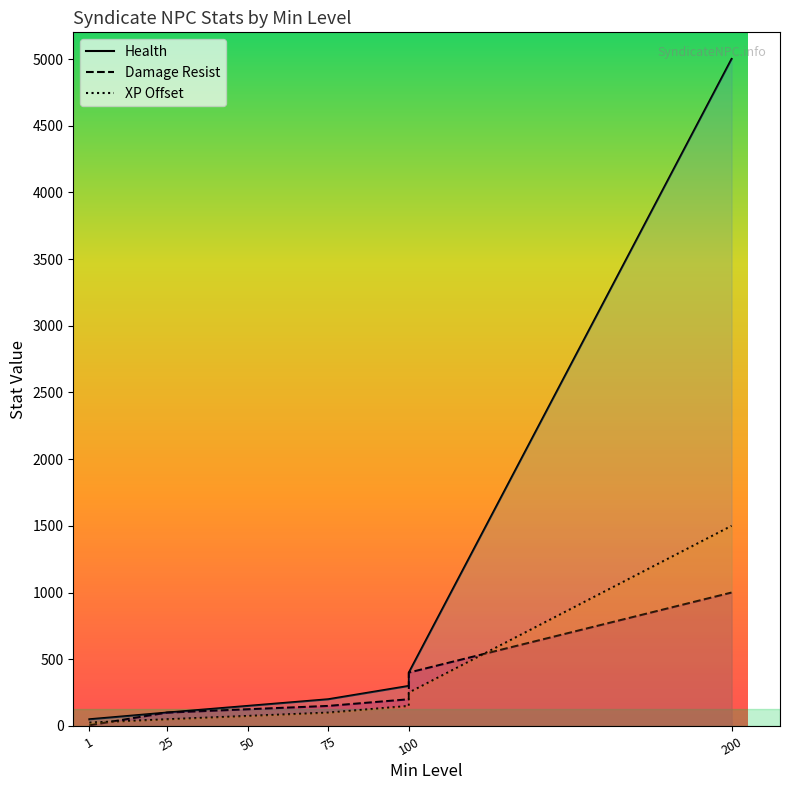

What is the maximum value for Health?

5000